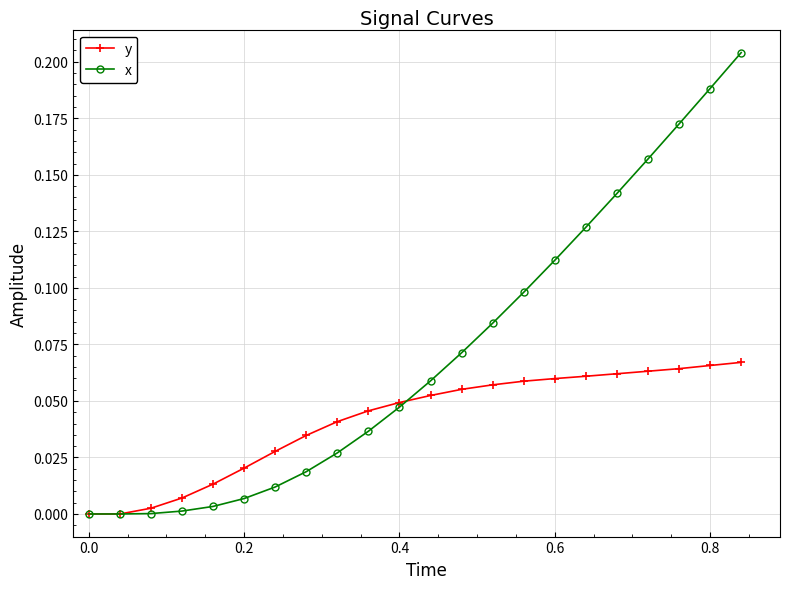

True or false: x has more than 2 points higher than both neighbors.

False